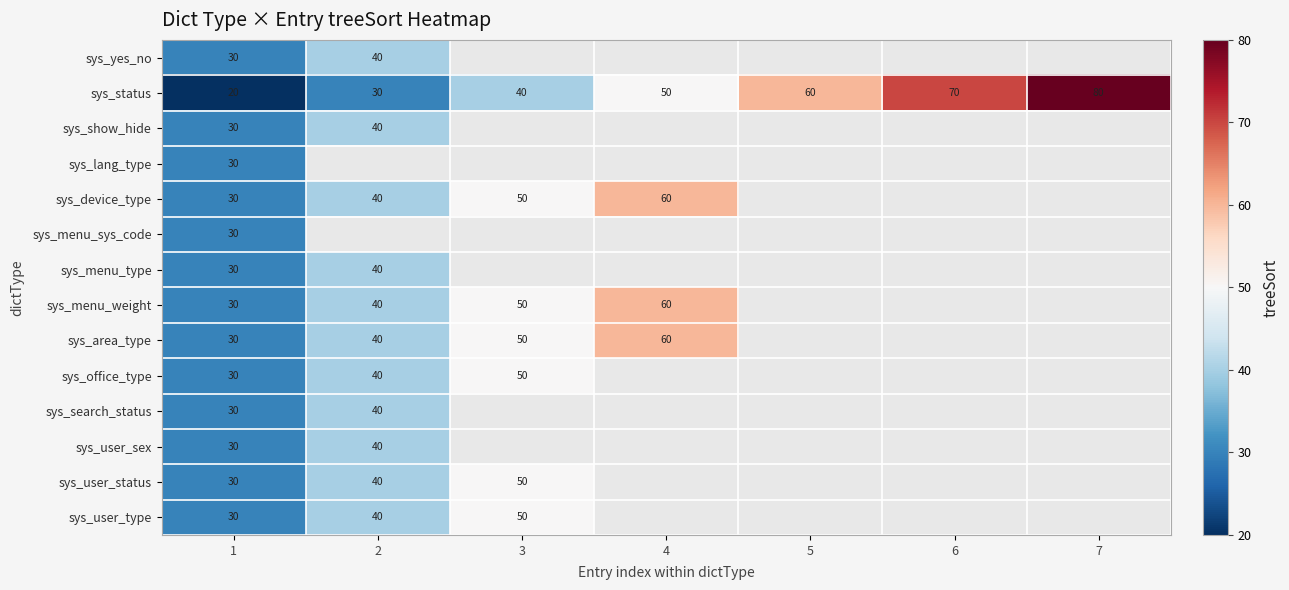

The value of sys_user_status at 1 is 20. True or false?

False